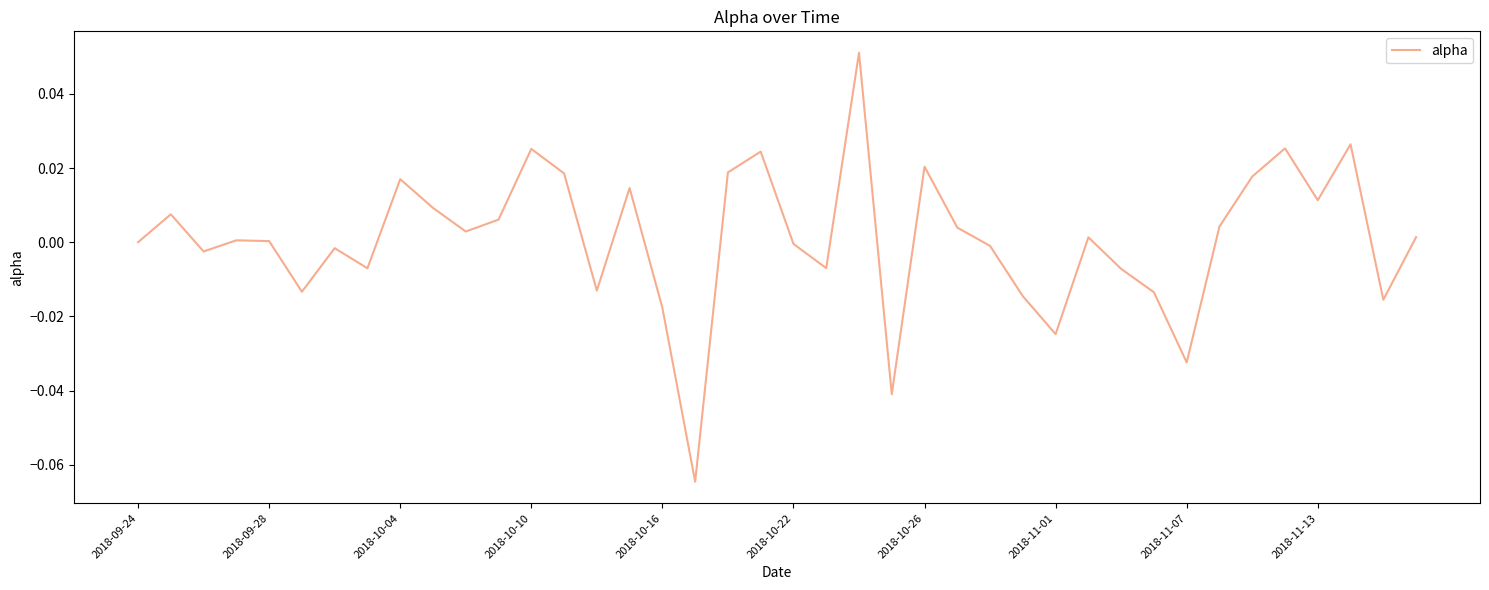

Reading right to left, transcribe all the data shown in this chart.

0.0	-0.0	0.0	0.0	0.0	0.0	0.0	-0.0	-0.0	-0.0	0.0	-0.0	-0.0	-0.0	0.0	0.0	-0.0	0.1	-0.0	-0.0	0.0	0.0	-0.1	-0.0	0.0	-0.0	0.0	0.0	0.0	0.0	0.0	0.0	-0.0	-0.0	-0.0	0.0	0.0	-0.0	0.0	0.0